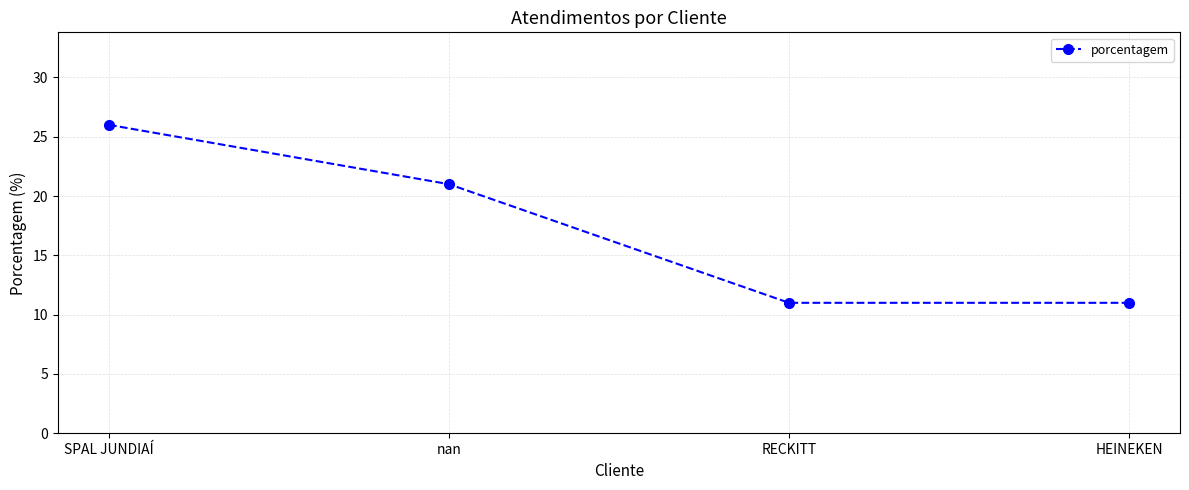

The chart shows a value of 11 at HEINEKEN. True or false?

True